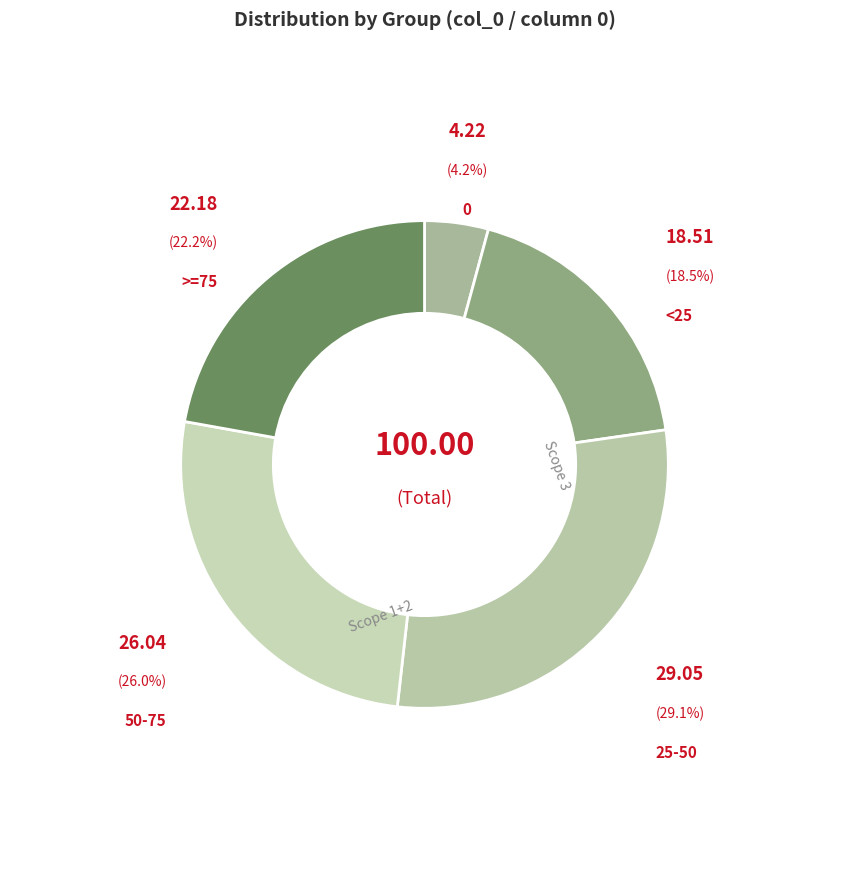

What is the largest slice in the pie chart?

25-50